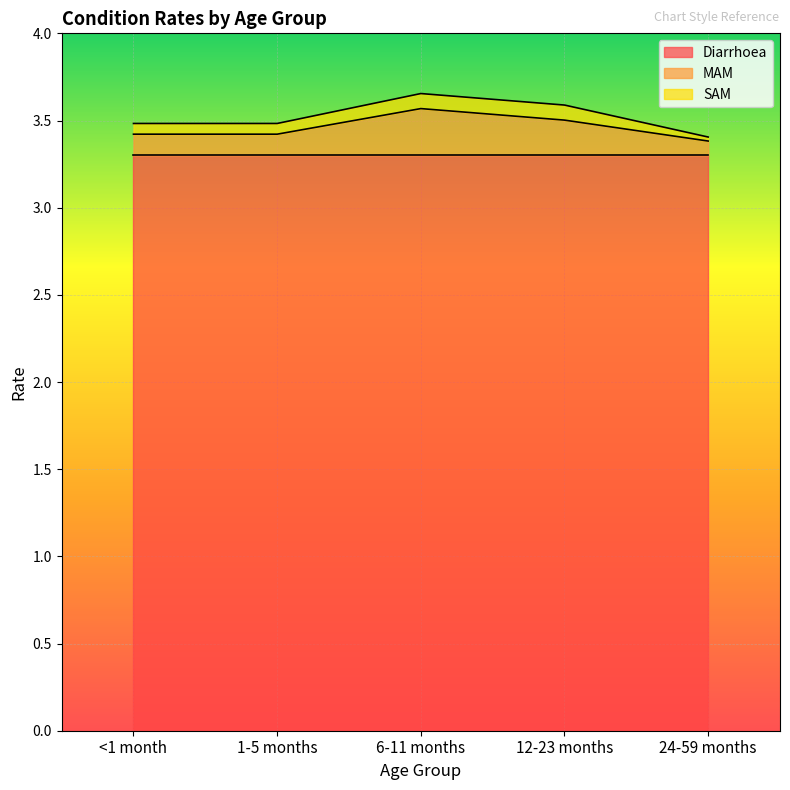

Is it true that SAM equals 0.1 at 12-23 months?

False